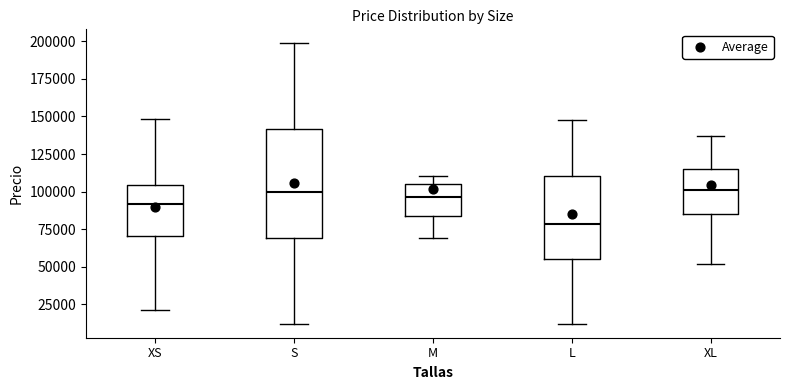

Which box has the lowest median line?

L